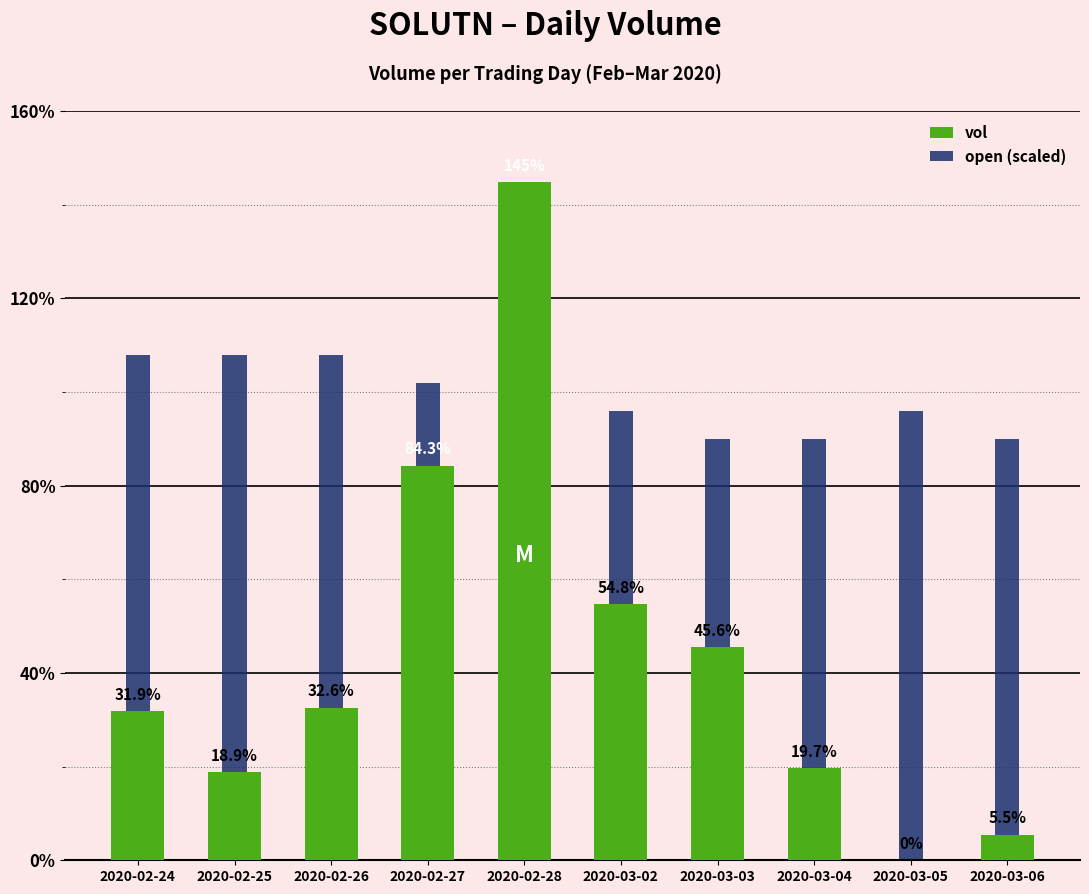

How many data points does each series have?

10